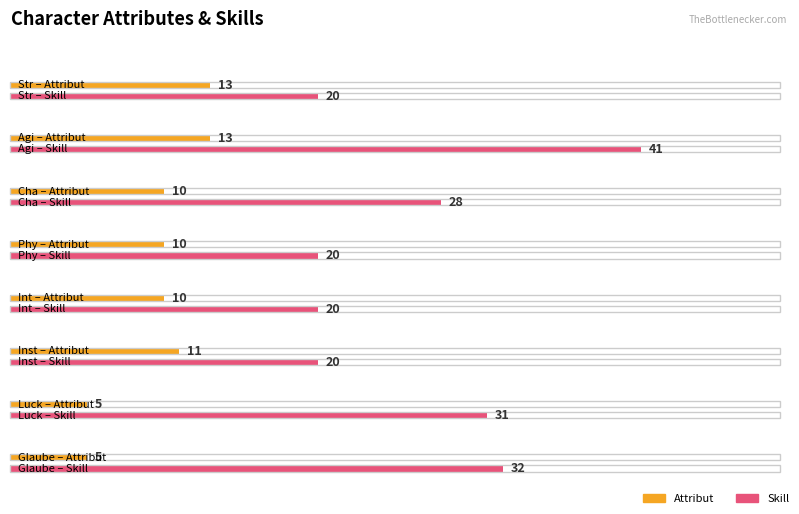

How many data points in Skill are less than 28?

4